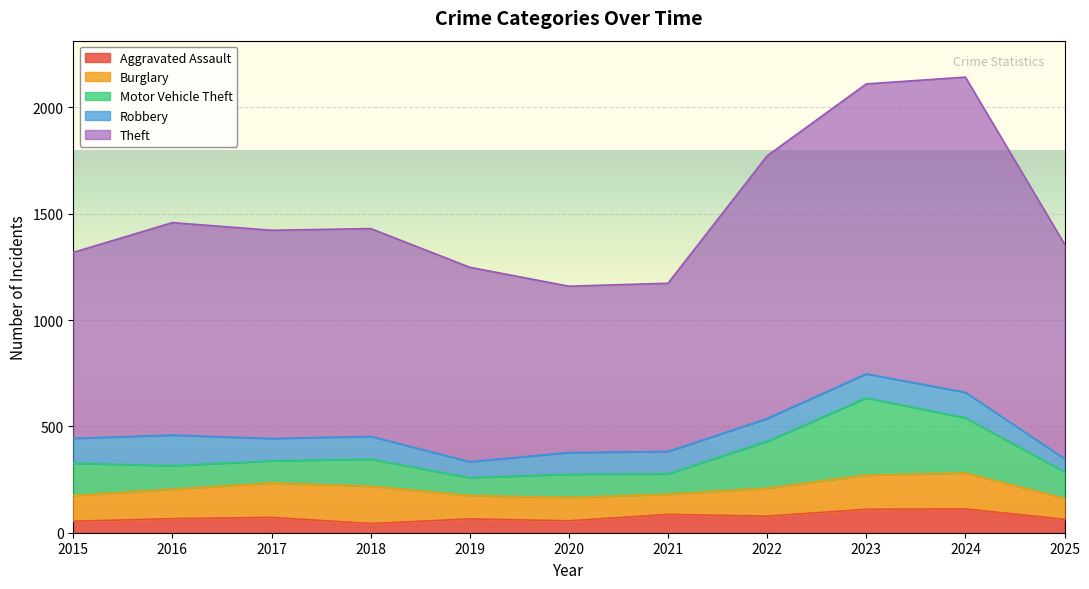

What is the value of the Theft point at the 7th from the left?

791